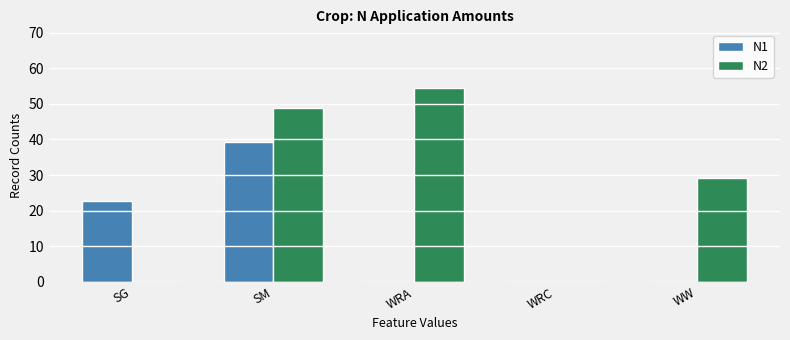

Does the chart contain stacked bars?

No